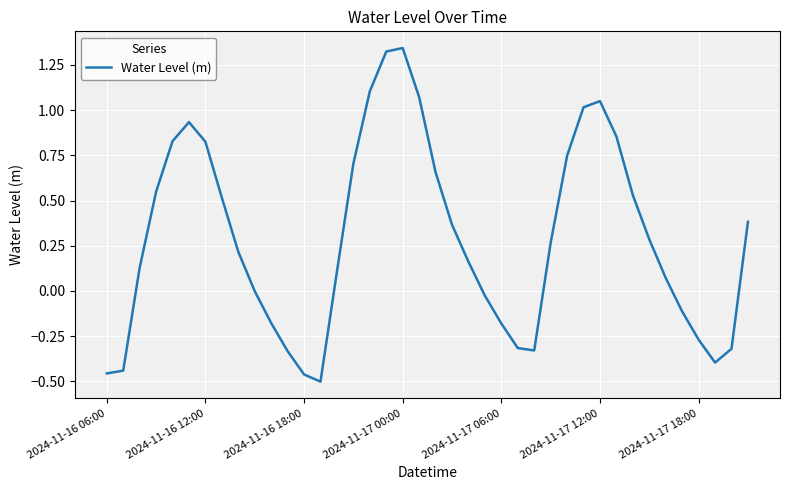

What is the difference between the maximum and minimum values?

1.8